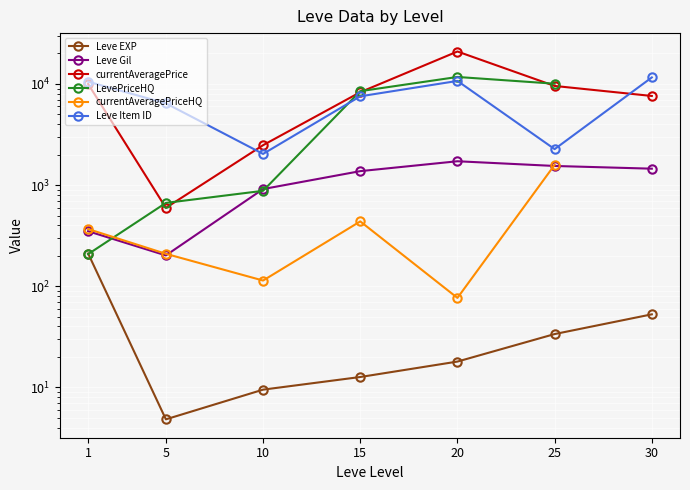

What are all the series names shown in the legend?

Leve EXP, Leve Gil, currentAveragePrice, LevePriceHQ, currentAveragePriceHQ, Leve Item ID